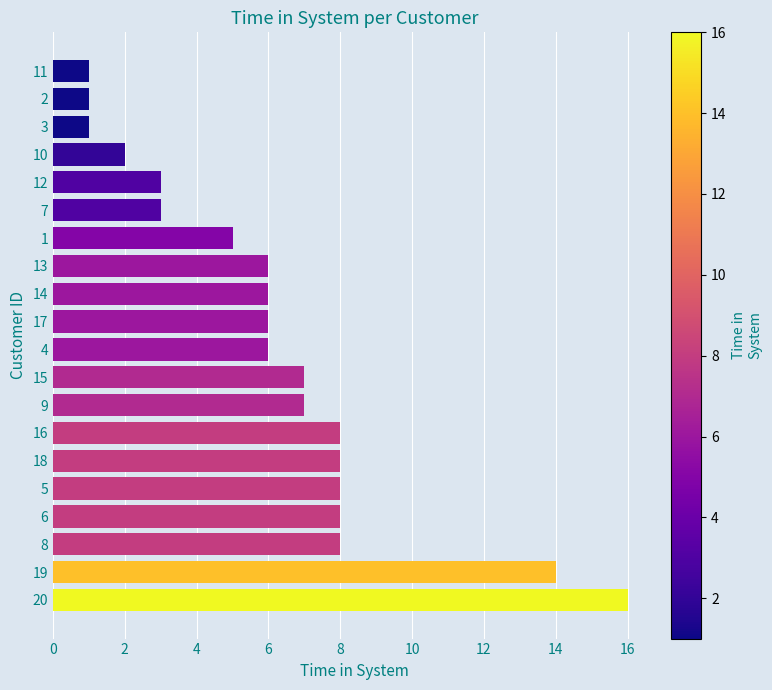

The chart shows a value of 8 at 6. True or false?

True